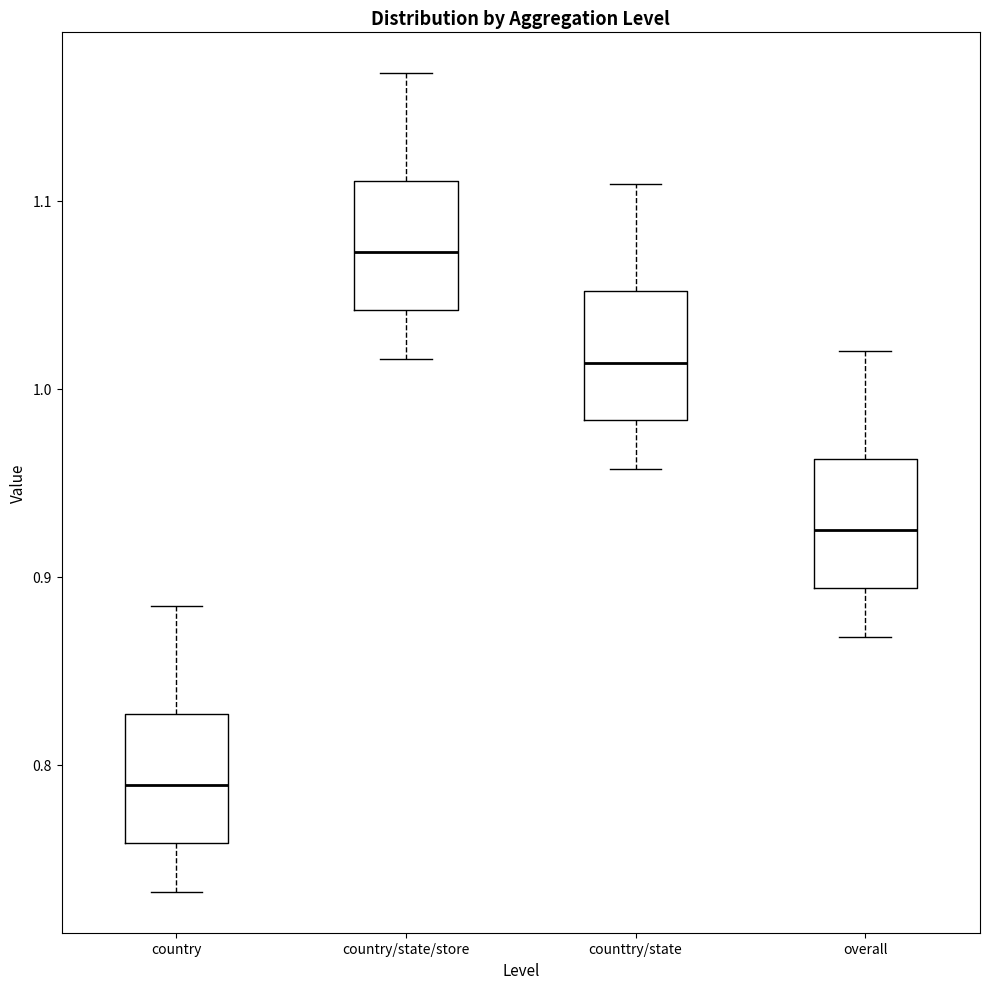

Reading left to right, transcribe this box plot: for each box, give where its median line is, the range the box spans, and where its two whiskers end, as read against the y-axis. The values are not printed on the chart, so give them approximately, as read against the axis.

country: median 0.79, box 0.76 to 0.83, whiskers 0.73 to 0.88
country/state/store: median 1.07, box 1.04 to 1.11, whiskers 1.02 to 1.17
counttry/state: median 1.01, box 0.98 to 1.05, whiskers 0.96 to 1.11
overall: median 0.92, box 0.89 to 0.96, whiskers 0.87 to 1.02